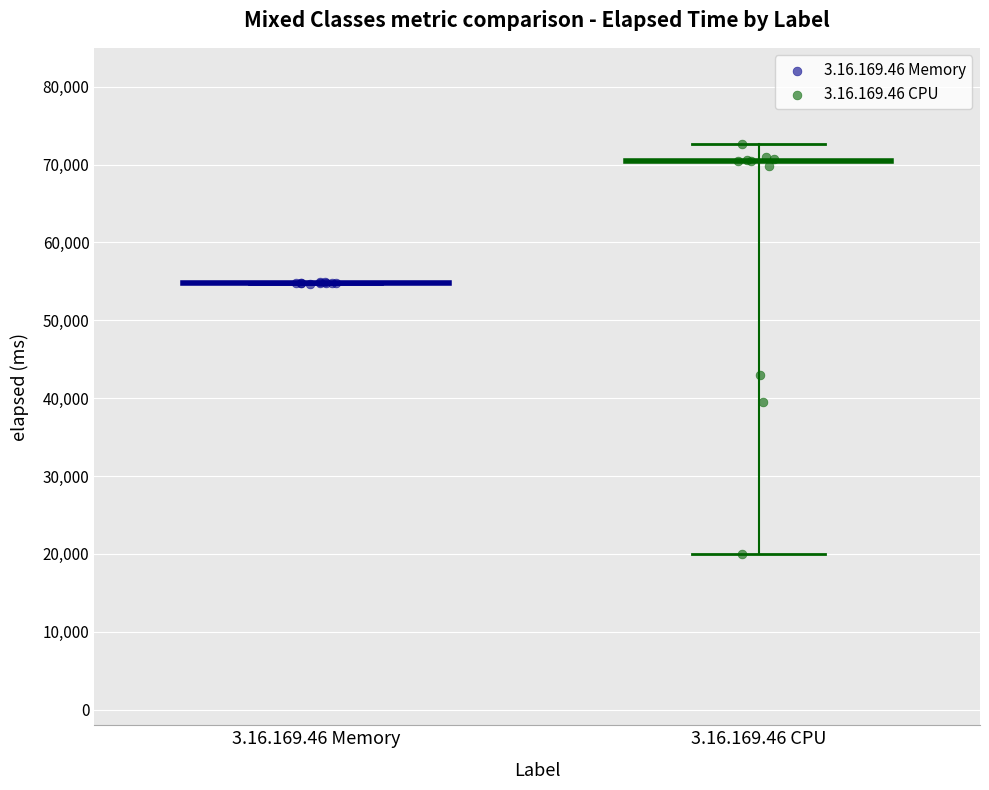

Which series has the widest spread of Y values?

3.16.169.46 CPU